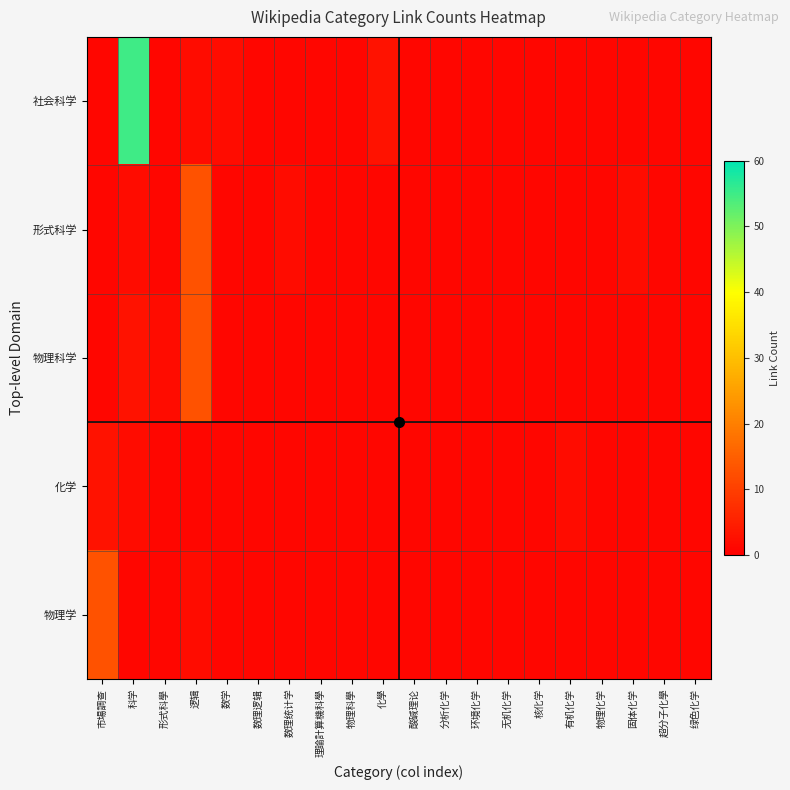

Count the number of data series in this chart.

5